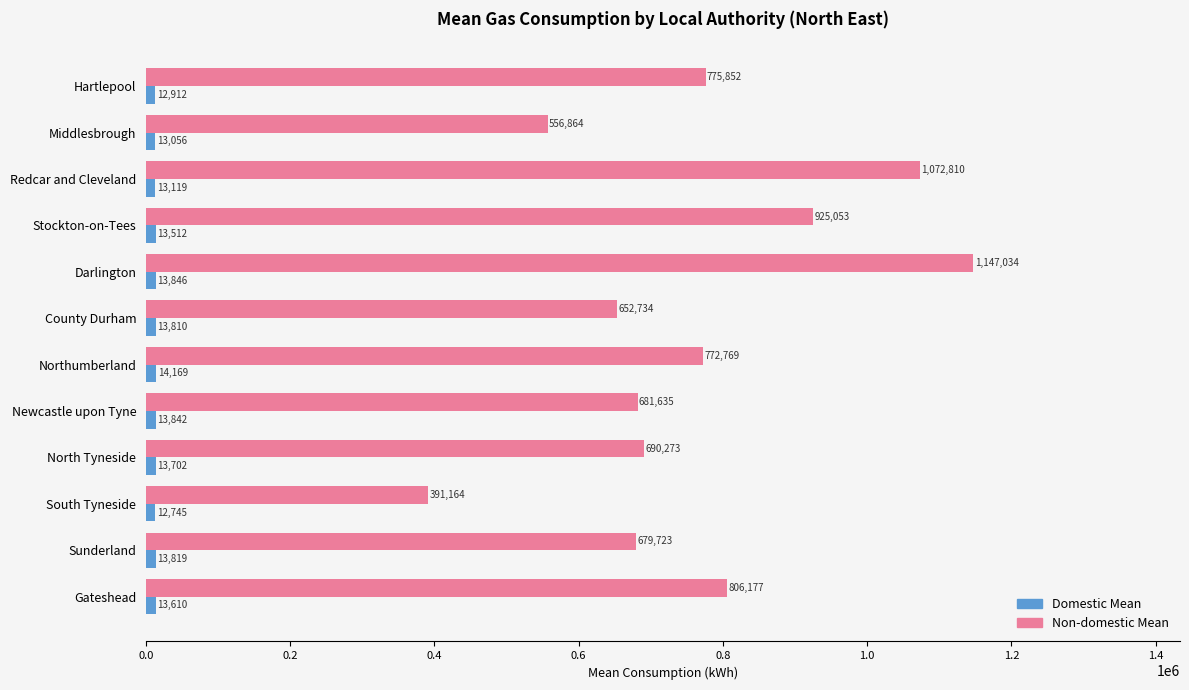

Which label corresponds to the smallest value in the chart?

South Tyneside